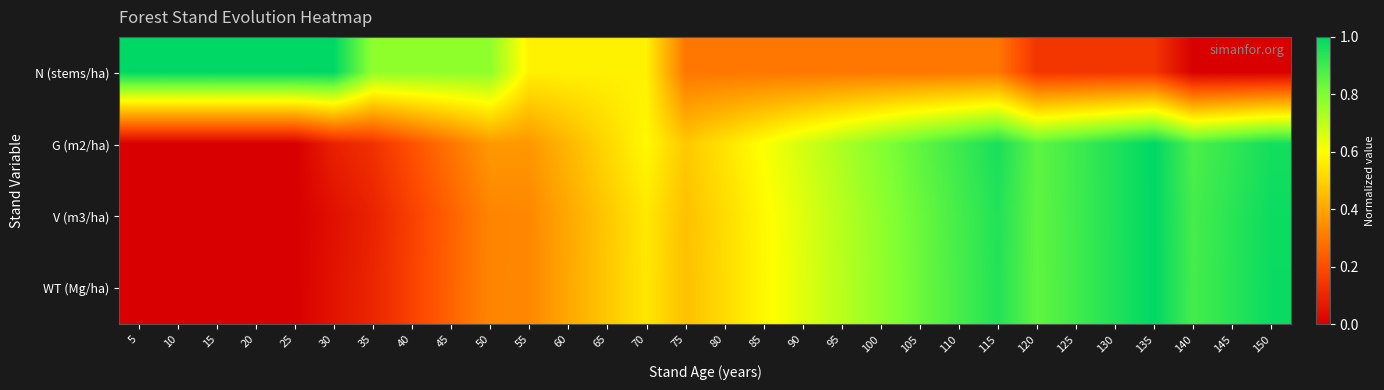

Between 55 and 145, which is larger?

55